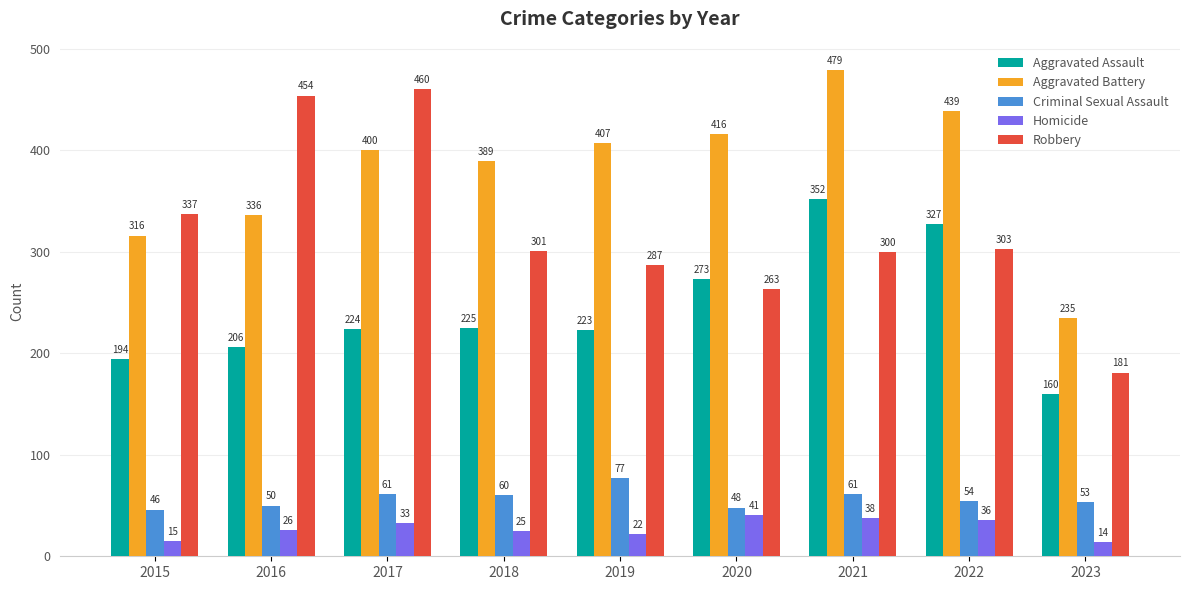

Are the bars horizontal?

No